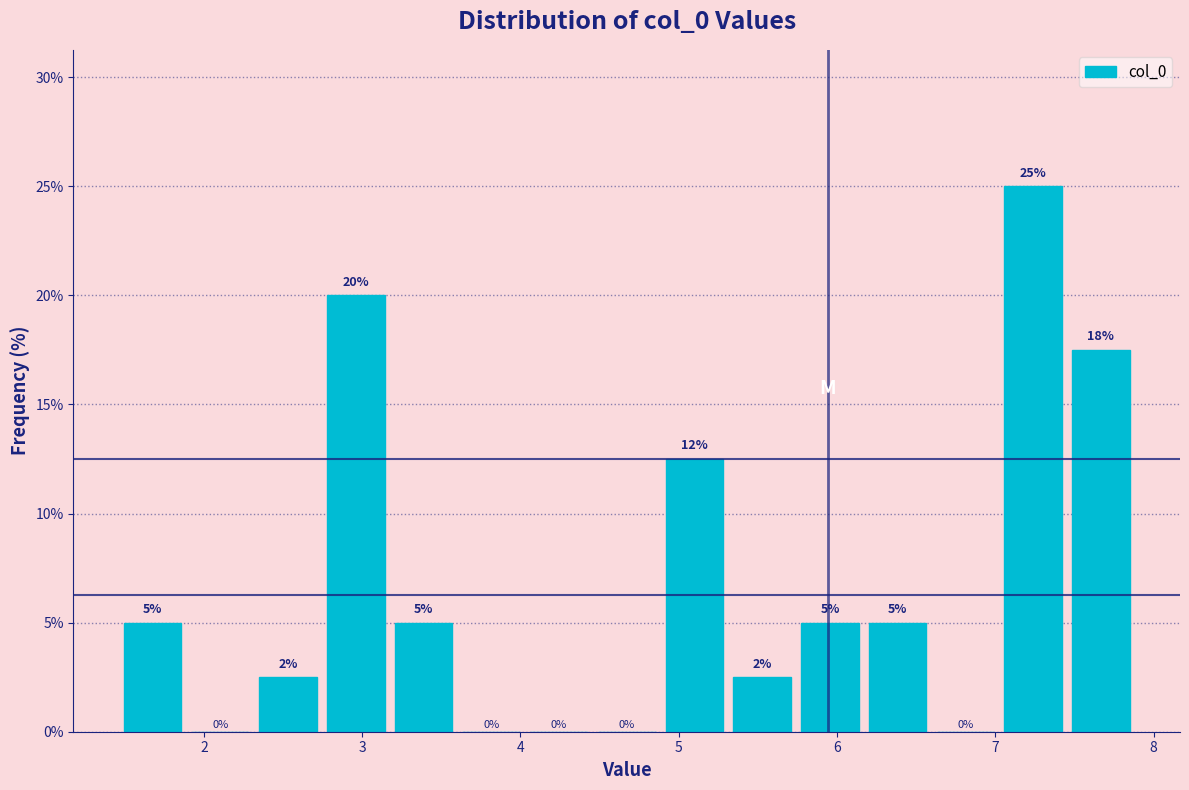

Which range on the x-axis has the tallest bar?

7.0 to 7.5